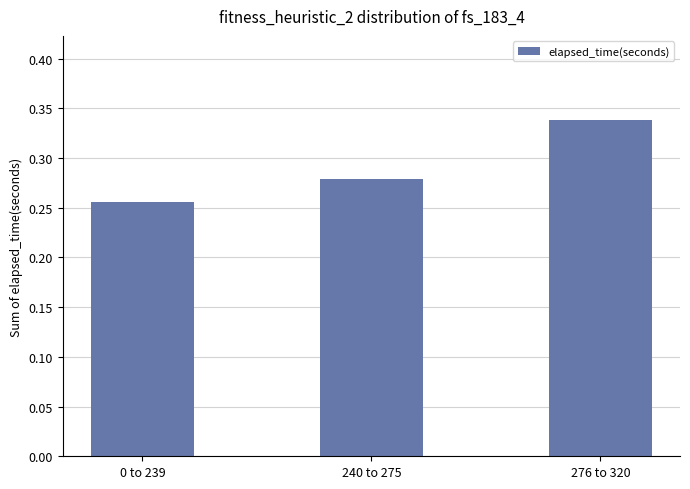

Which category has the highest value across all series?

276 to 320